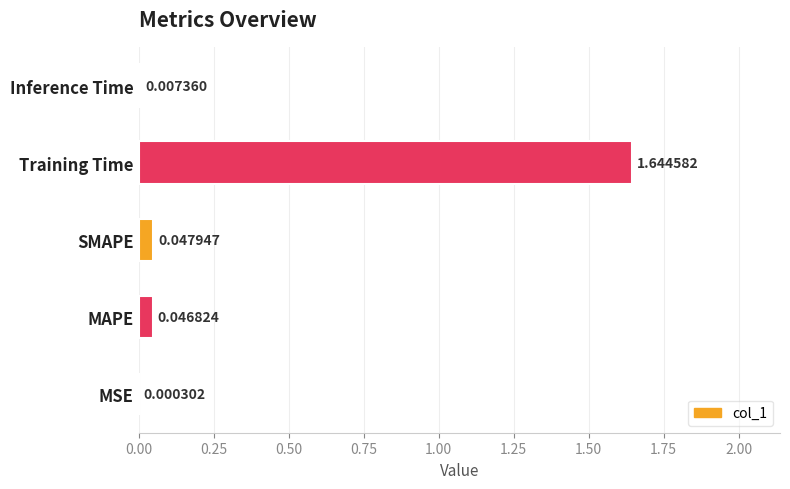

Which category has the highest value across all series?

Training Time